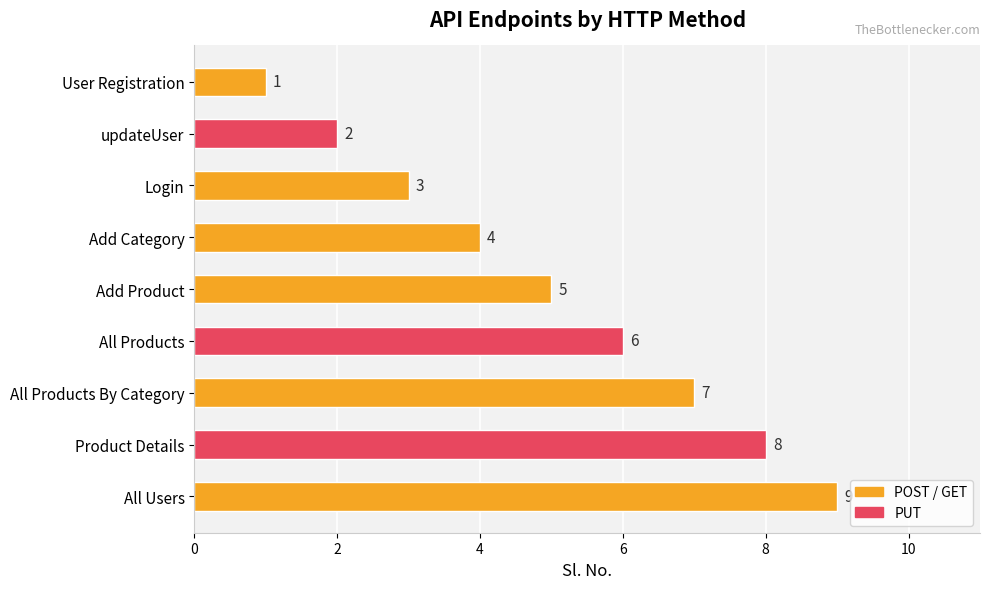

What is the difference between the maximum and minimum values?

8